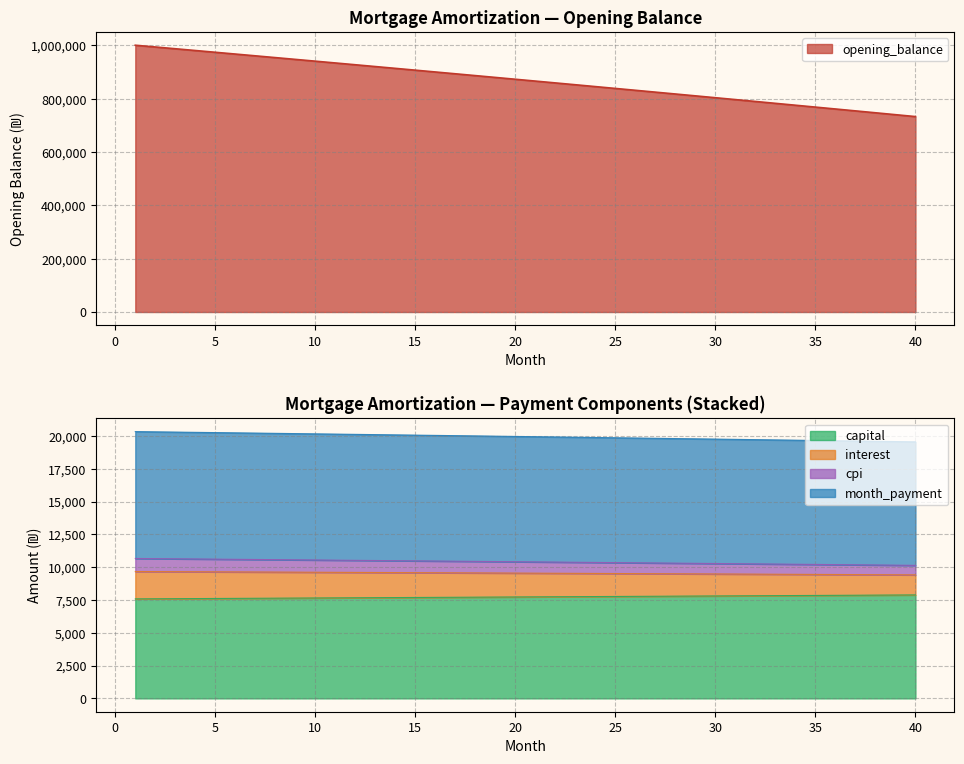

Which series has the largest total across all categories?

opening_balance